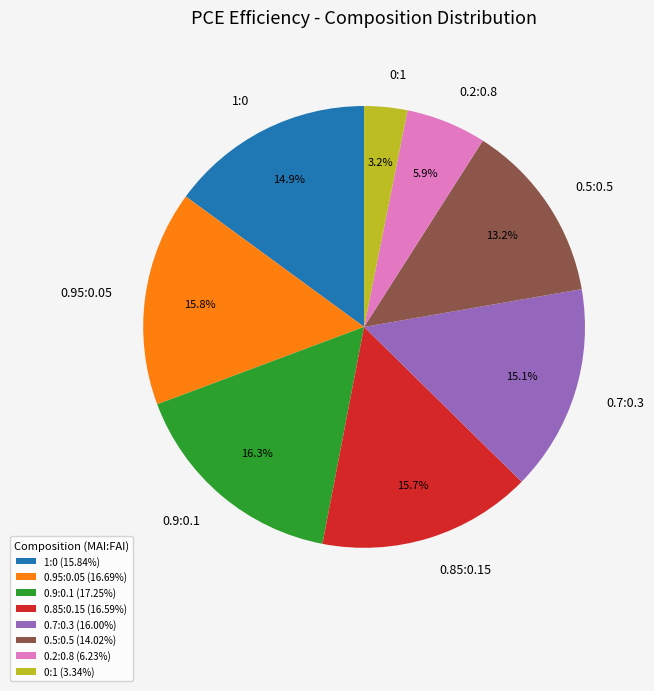

The 0.95:0.05 slice represents 16% of the pie. True or false?

True